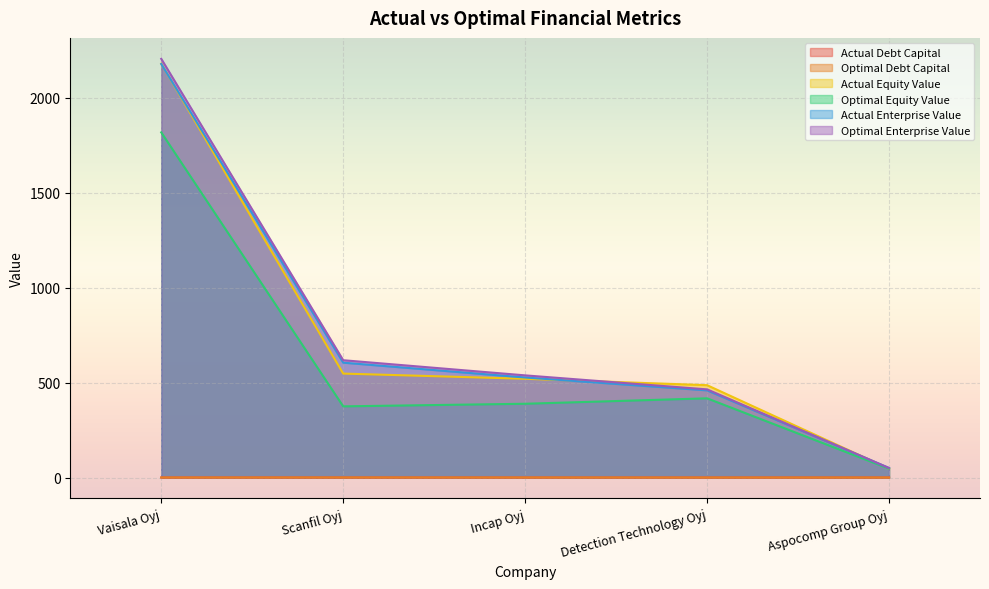

What is the maximum value for actual_enterprise_value?

2177.1